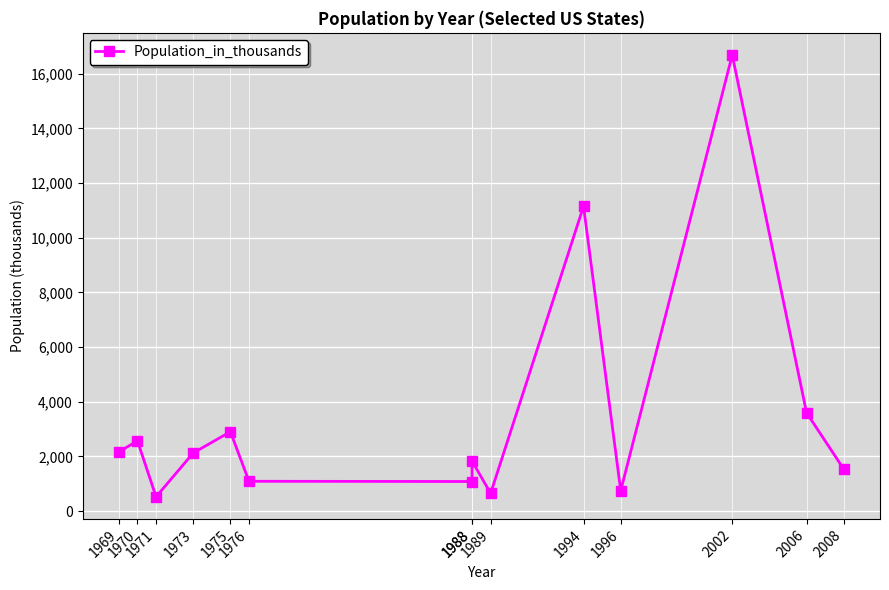

How many data points are less than 2124?

7